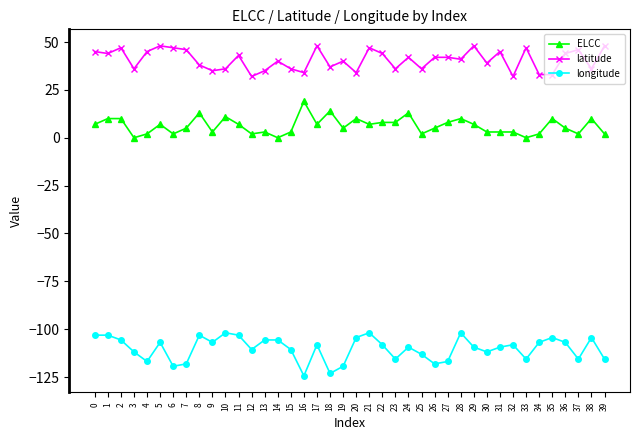

What are all the series names shown in the legend?

ELCC, latitude, longitude